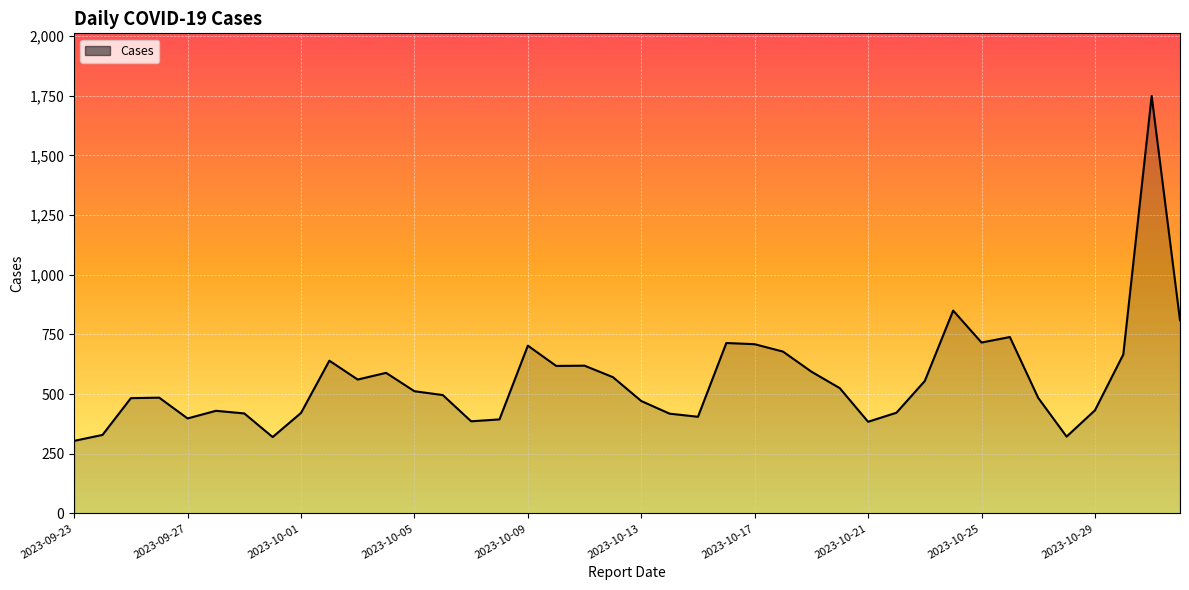

What is the greatest value displayed?

1749